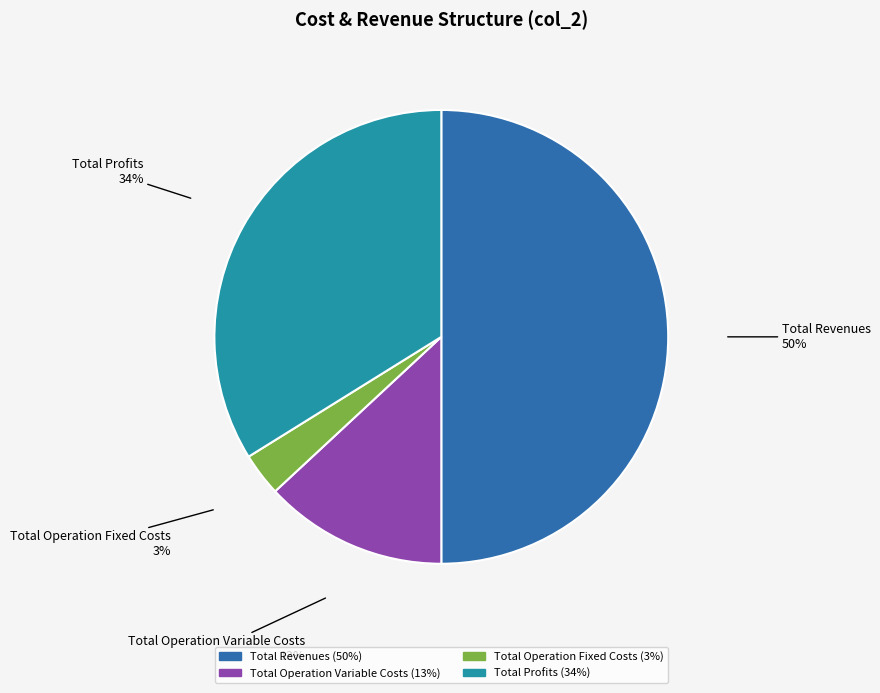

True or false: Total Profits accounts for 25% of the total.

False